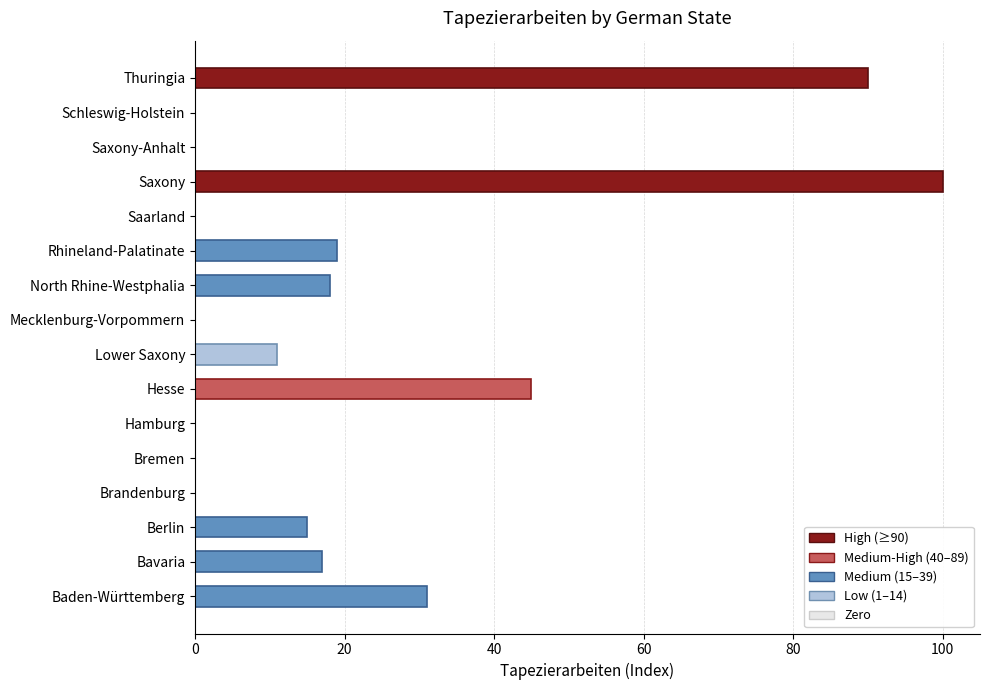

Where is the data nearest to the value 50?

Hesse